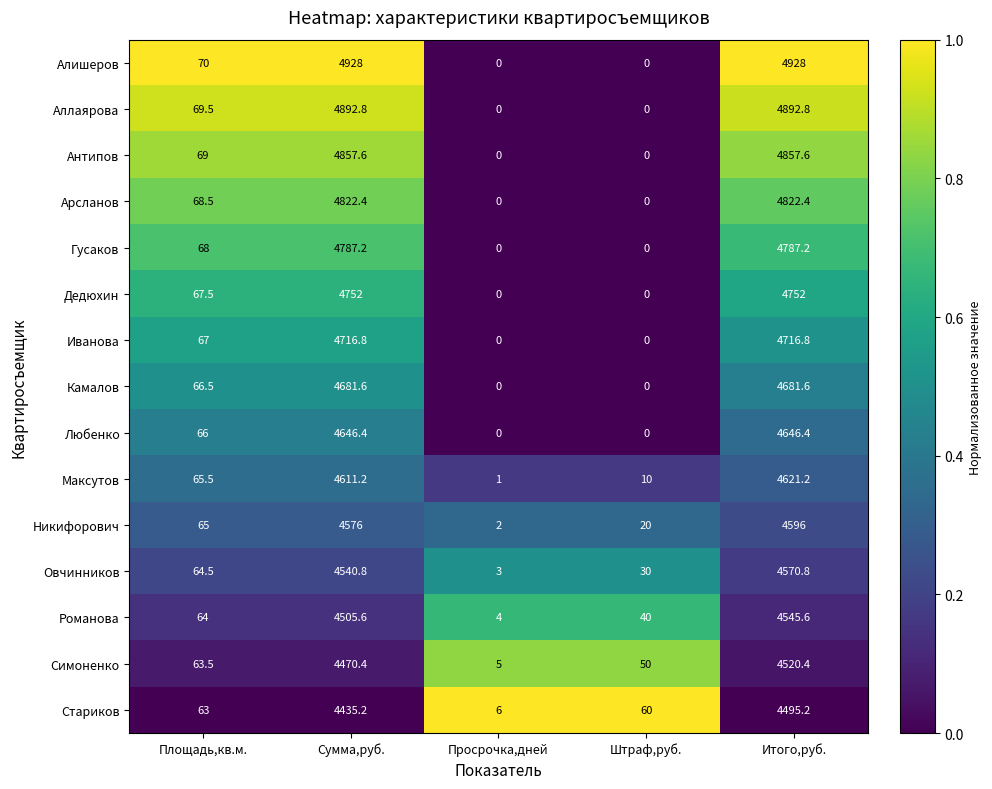

List the series in order of their peak value, highest first.

Алишеров, Аллаярова, Антипов, Арсланов, Гусаков, Дедюхин, Иванова, Камалов, Любенко, Максутов, Никифорович, Овчинников, Романова, Симоненко, Стариков